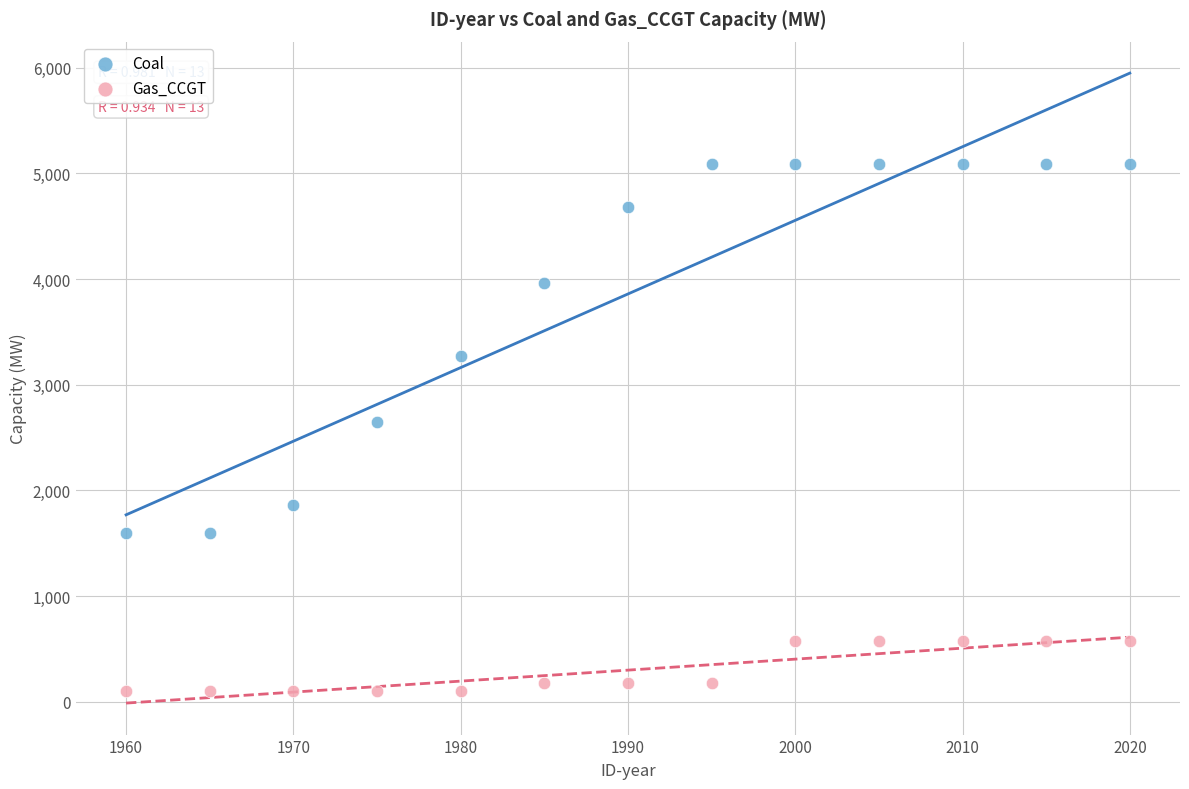

Which series has the widest spread of Y values?

Coal